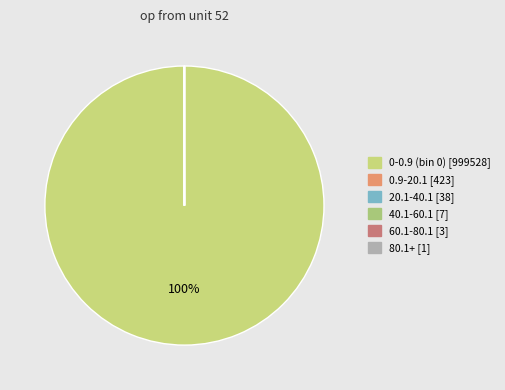

Count the number of slices in the pie.

6